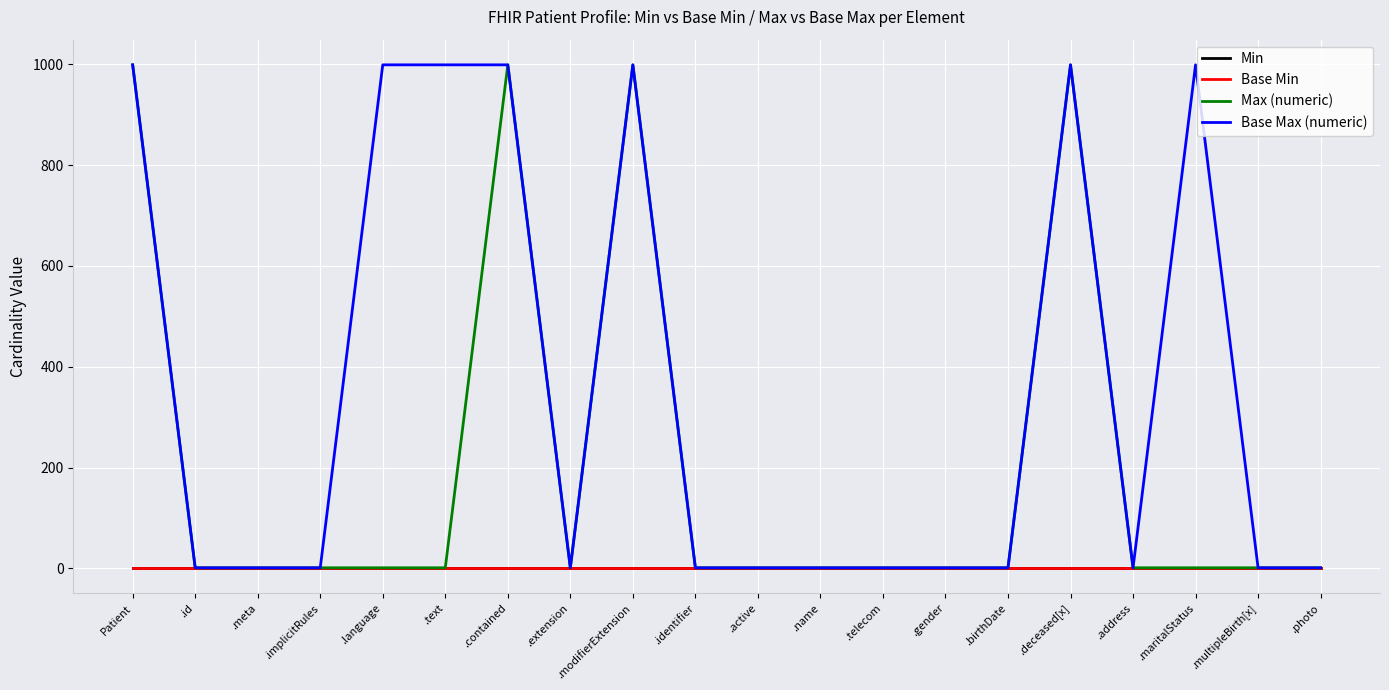

Reading left to right, list all the values displayed in this chart.

Min: Patient=0	.id=0	.meta=0	.implicitRules=0	.language=0	.text=0	.contained=0	.extension=0	.modifierExtension=0	.identifier=0	.active=0	.name=0	.telecom=0	.gender=0	.birthDate=0	.deceased[x]=0	.address=0	.maritalStatus=0	.multipleBirth[x]=0	.photo=0
Base Min: Patient=0	.id=0	.meta=0	.implicitRules=0	.language=0	.text=0	.contained=0	.extension=0	.modifierExtension=0	.identifier=0	.active=0	.name=0	.telecom=0	.gender=0	.birthDate=0	.deceased[x]=0	.address=0	.maritalStatus=0	.multipleBirth[x]=0	.photo=0
Max (numeric): Patient=999	.id=1	.meta=1	.implicitRules=1	.language=1	.text=1	.contained=999	.extension=1	.modifierExtension=999	.identifier=1	.active=1	.name=1	.telecom=1	.gender=1	.birthDate=1	.deceased[x]=999	.address=1	.maritalStatus=1	.multipleBirth[x]=1	.photo=1
Base Max (numeric): Patient=999	.id=1	.meta=1	.implicitRules=1	.language=999	.text=999	.contained=999	.extension=1	.modifierExtension=999	.identifier=1	.active=1	.name=1	.telecom=1	.gender=1	.birthDate=1	.deceased[x]=999	.address=1	.maritalStatus=999	.multipleBirth[x]=1	.photo=1